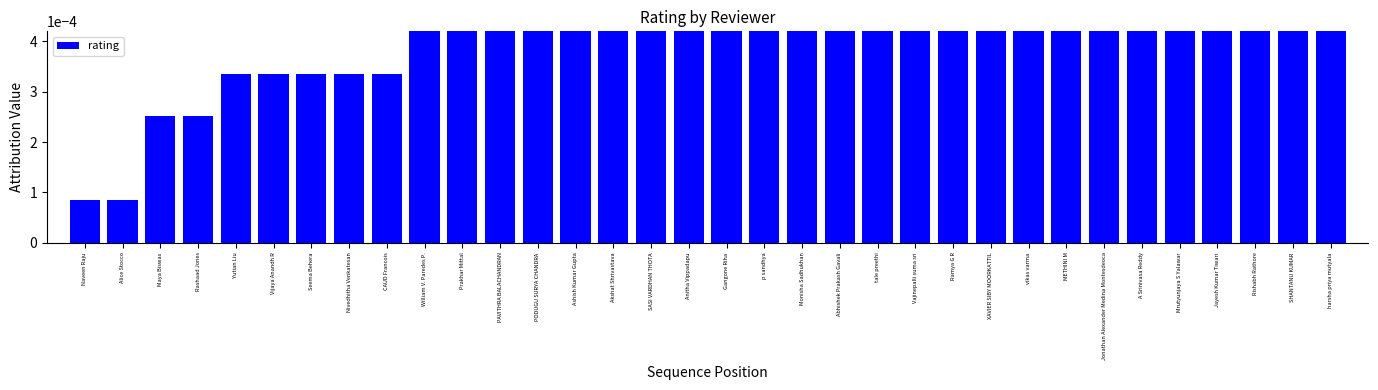

Between Akshat Shrivastava and Seema Behera, which is larger?

Akshat Shrivastava